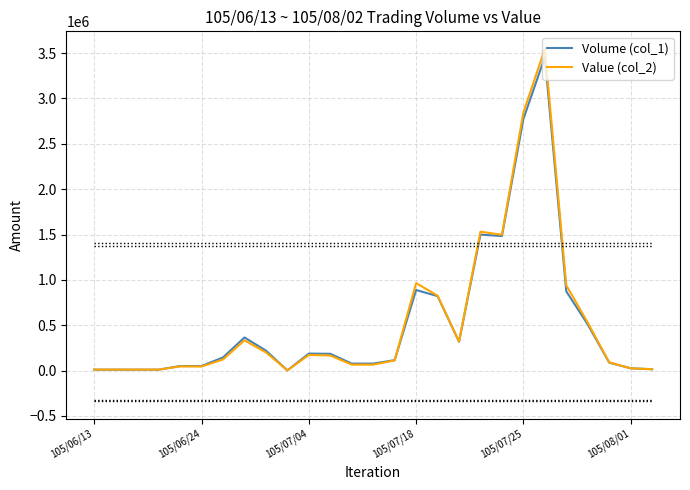

What is the maximum value shown in the chart?

3545740